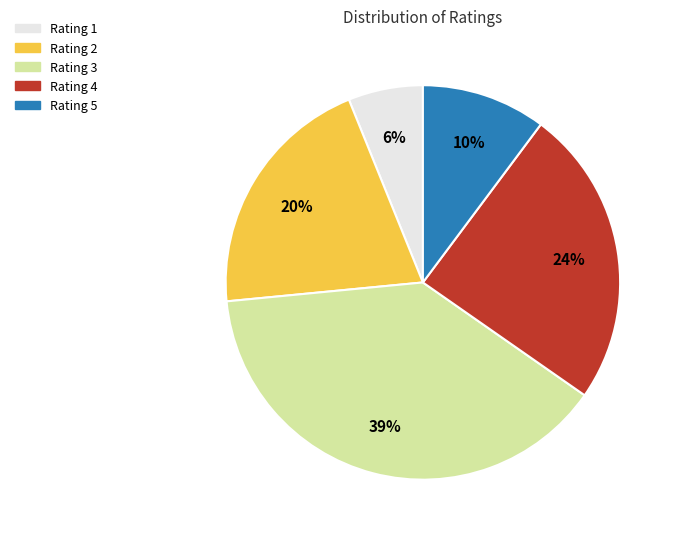

Is it true that Rating 3 is 24% of the pie?

False